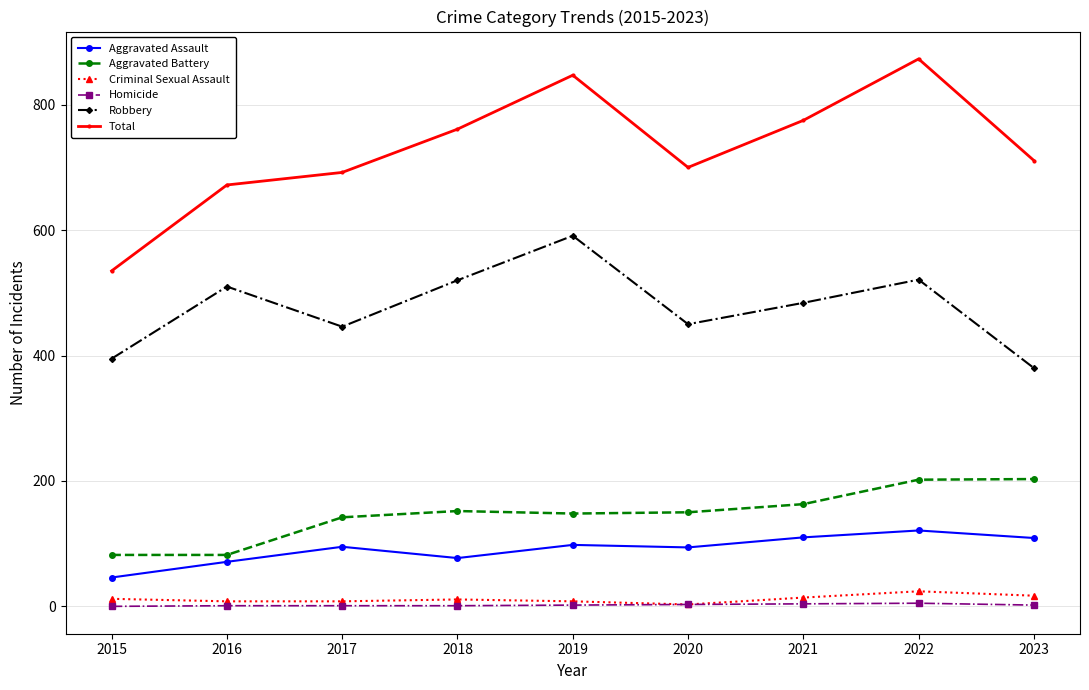

What is the difference between the highest and lowest values at 2022?

868